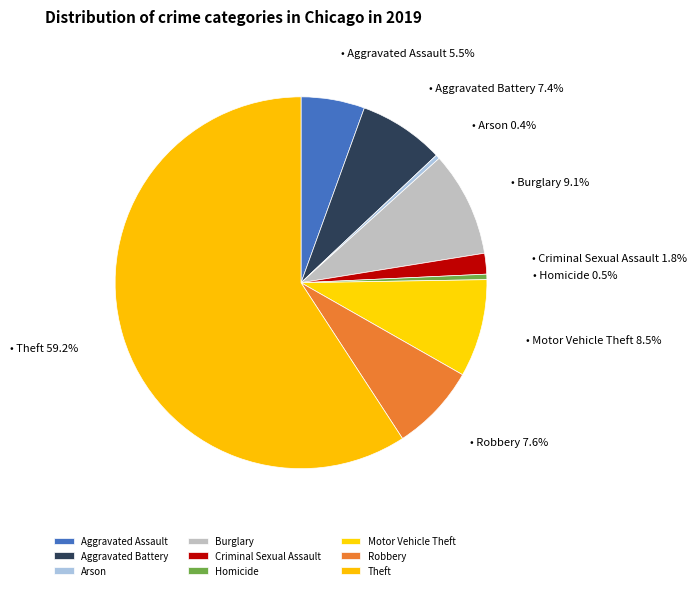

What is the total percentage of Robbery and Criminal Sexual Assault?

9.4%